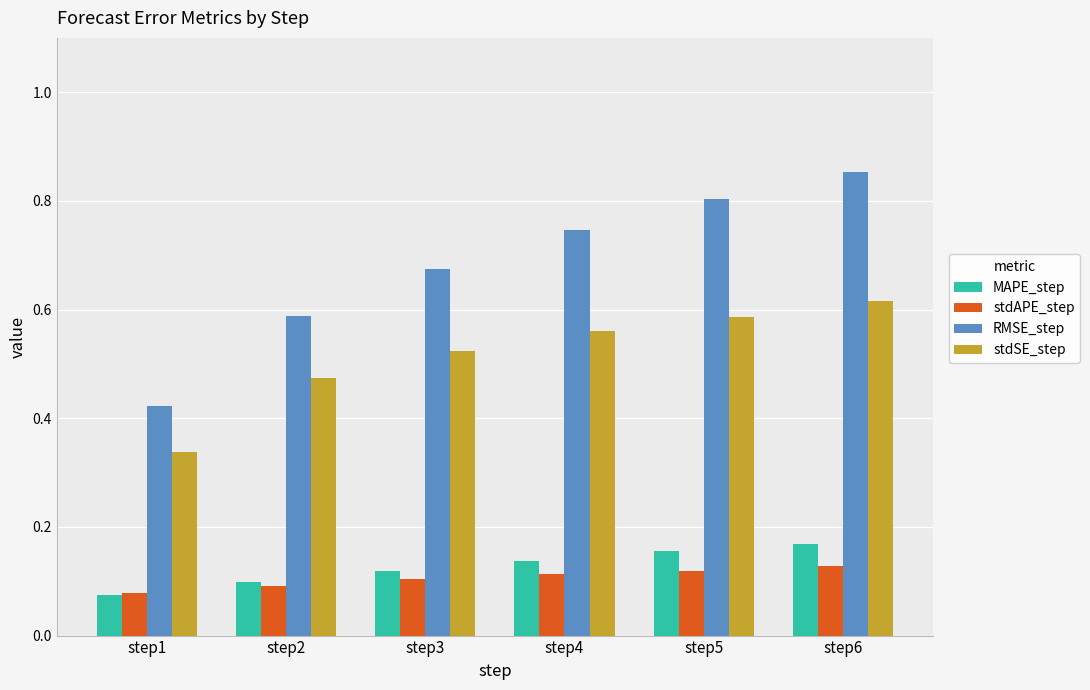

List the series in order of their peak value, highest first.

RMSE_step, stdSE_step, MAPE_step, stdAPE_step